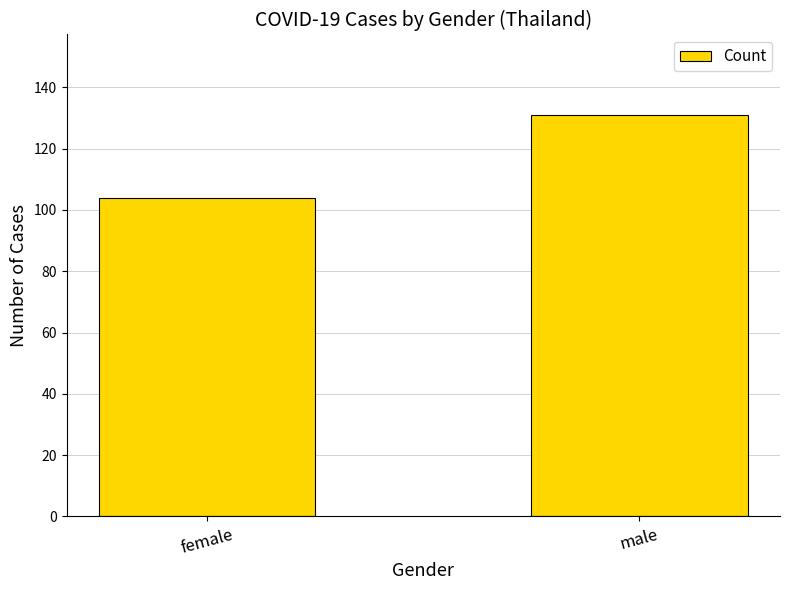

What is the approximate value at male, to the nearest 5?

130